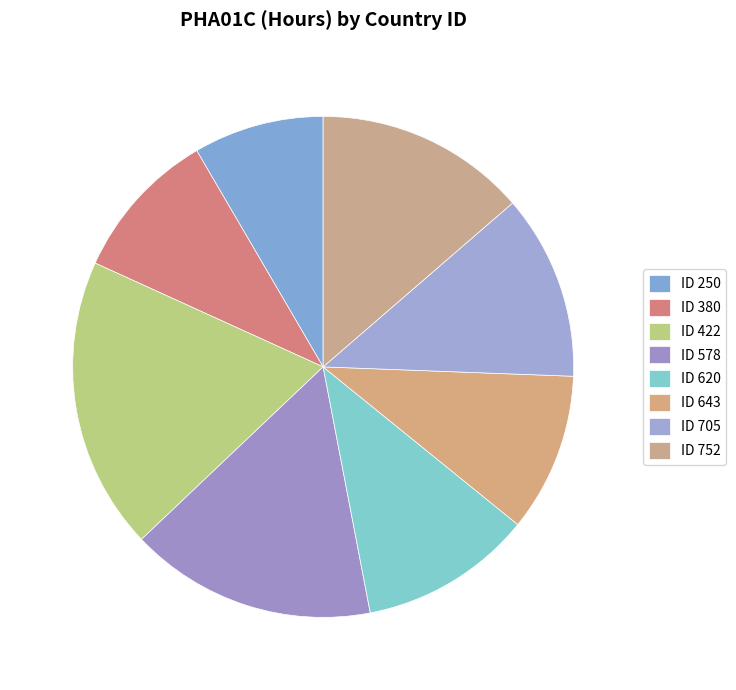

Count the number of slices in the pie.

8